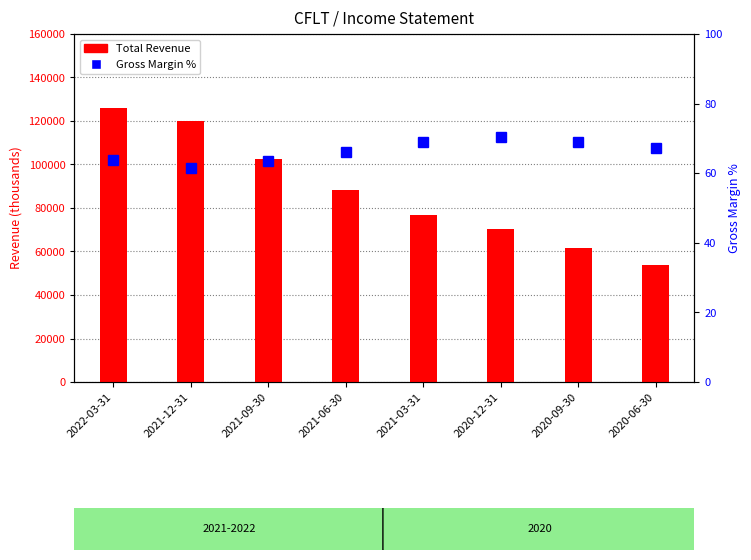

Is it true that Gross Margin % equals 103.8 at 2022-03-31?

False